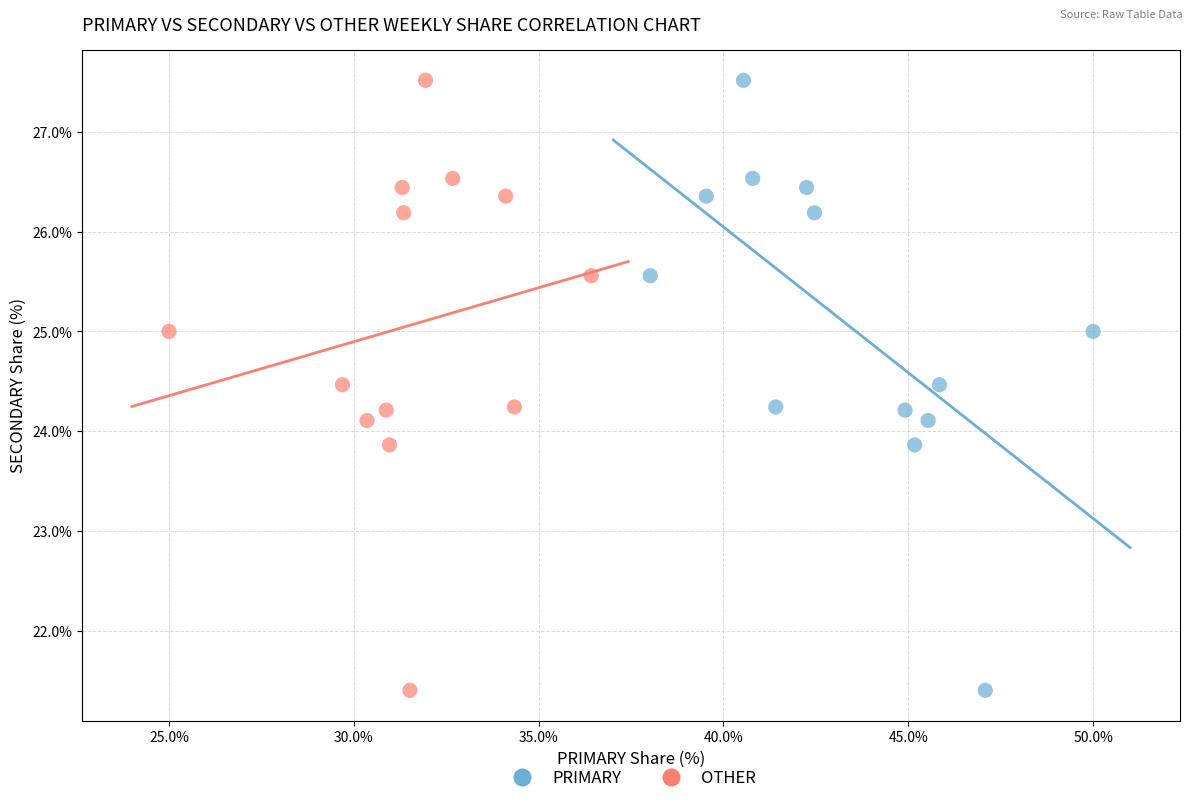

What are all the series names shown in the legend?

PRIMARY, OTHER